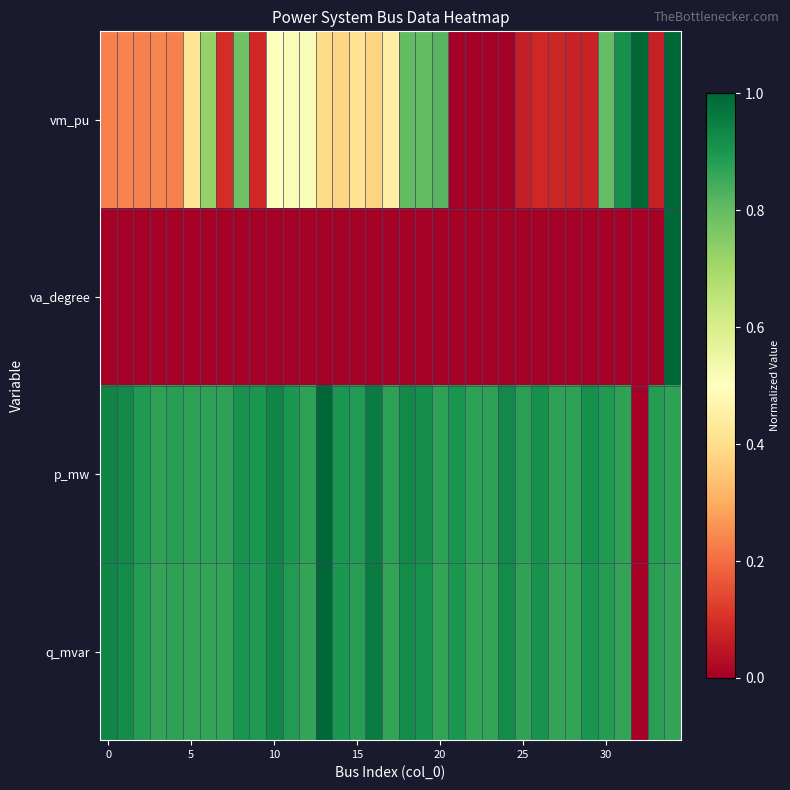

Count the number of data series in this chart.

4